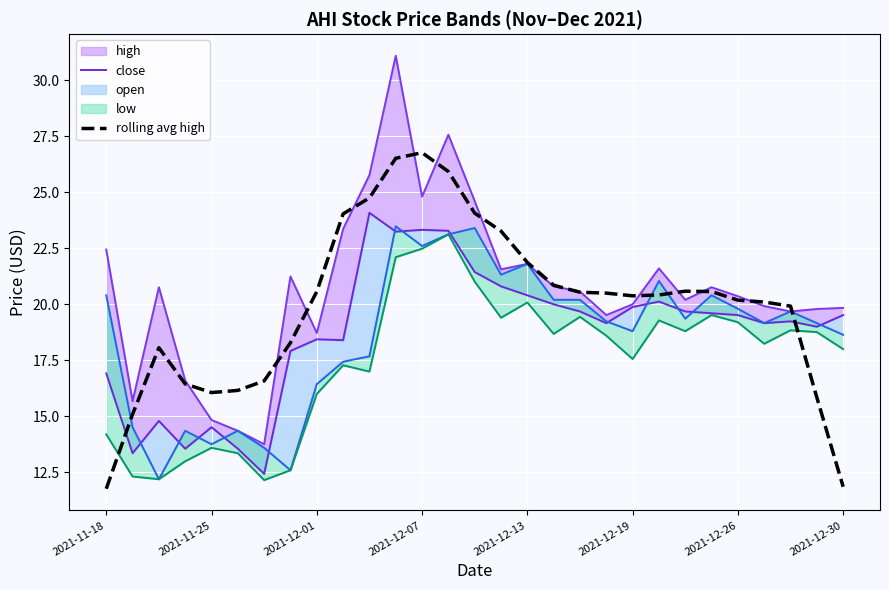

True or false: rolling avg high has a value of 5.9 at 2021-12-07.

False